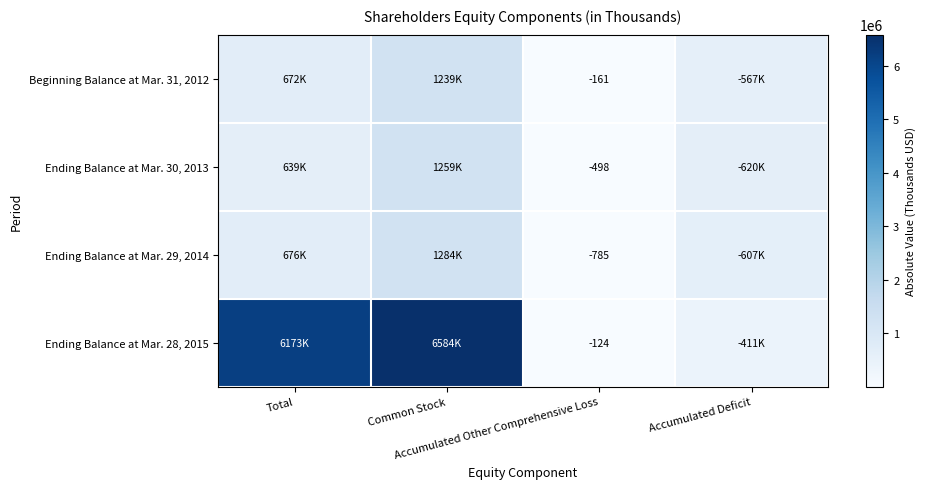

What is the spread (max minus min) of values at Total?

5534146